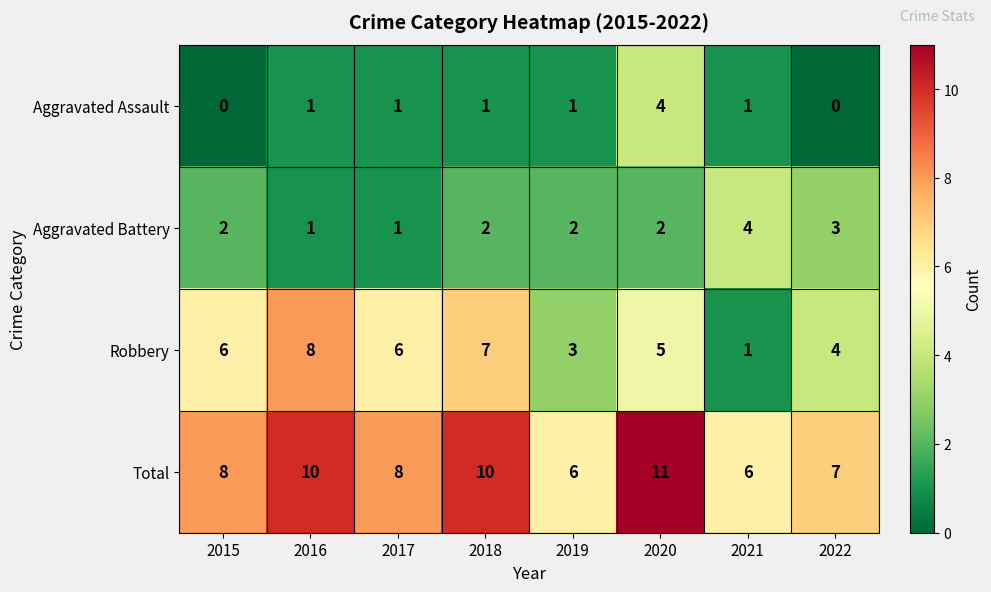

True or false: Aggravated Assault has a value of 1 at 2018.

True